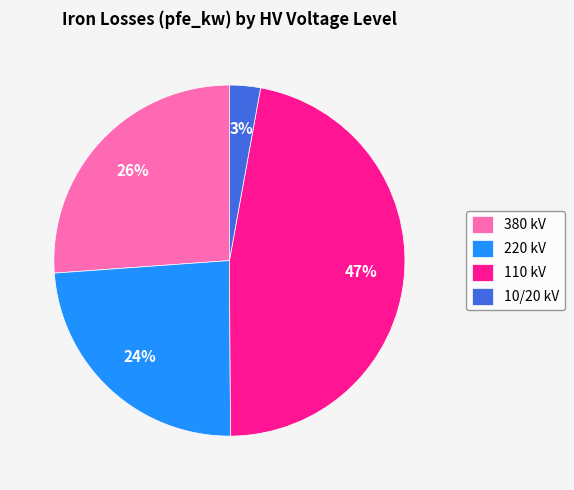

How many slices are in this pie chart?

4